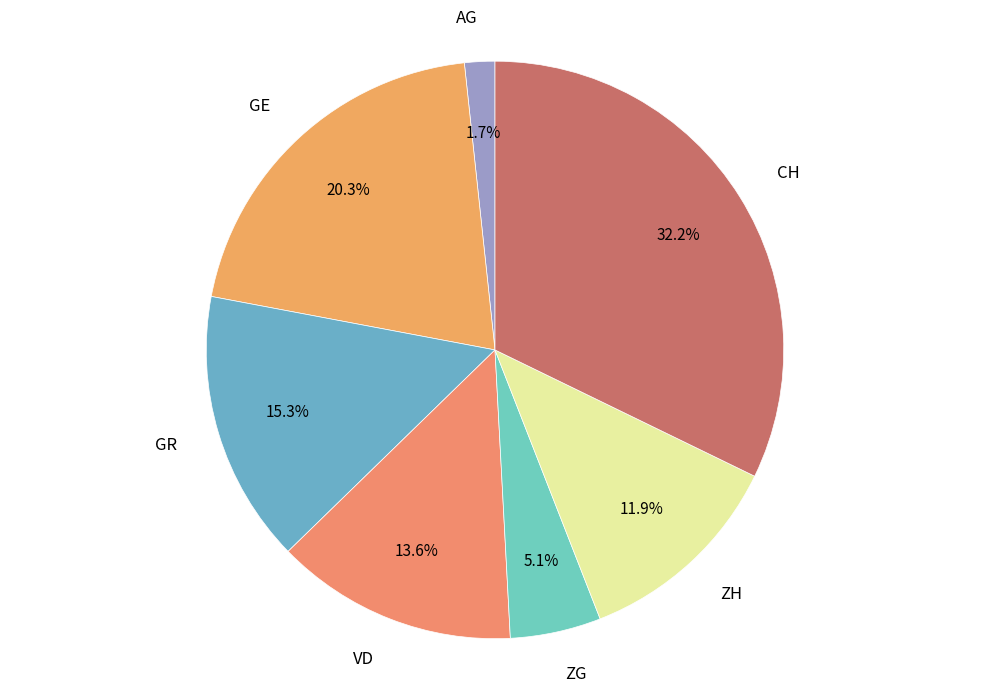

What portion of the pie excludes VD?

86.4%